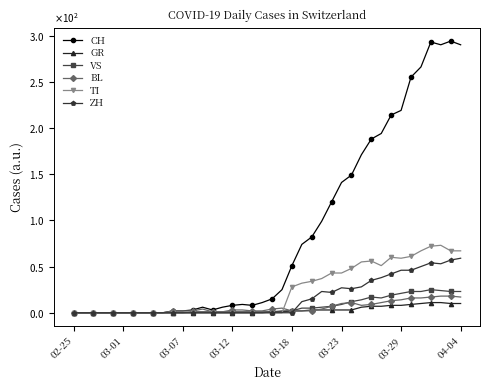

Does the chart have visible grid lines?

No